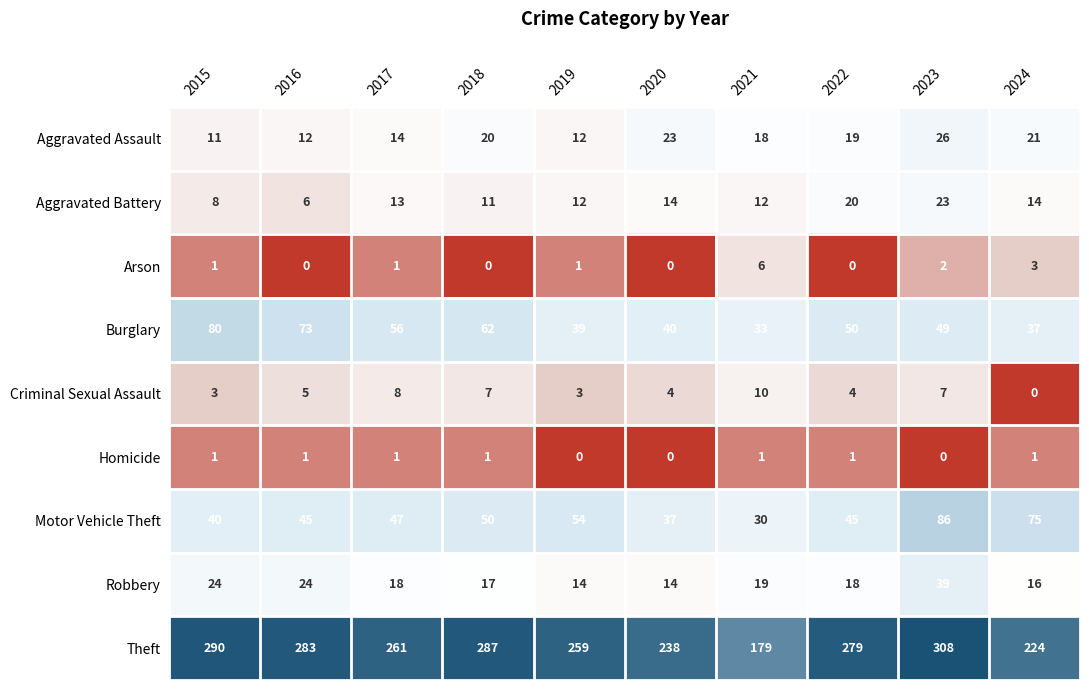

Rank the series at 2022 from highest to lowest value.

Theft, Burglary, Motor Vehicle Theft, Aggravated Battery, Aggravated Assault, Robbery, Criminal Sexual Assault, Homicide, Arson